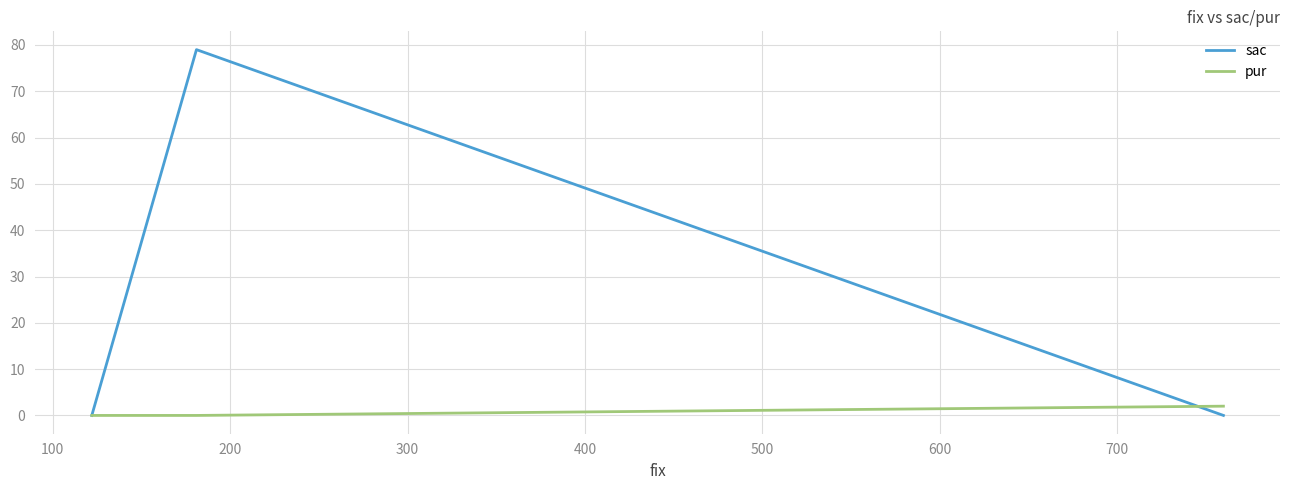

How many values in the sac series exceed 0?

1